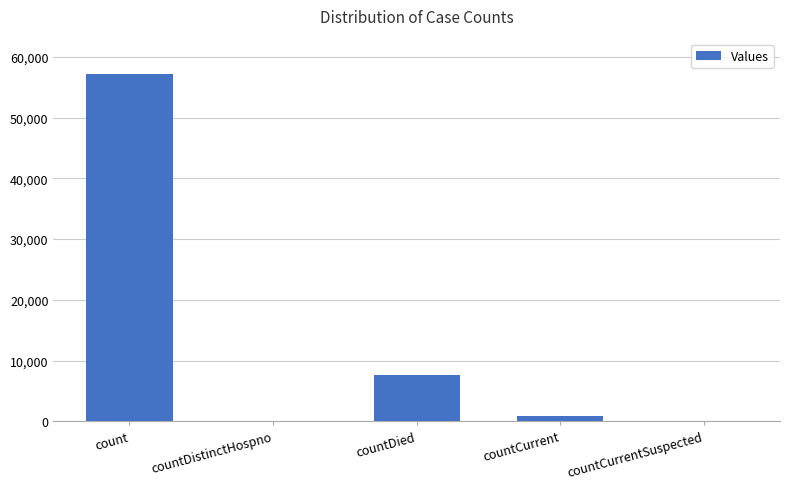

What is the greatest value displayed?

57215